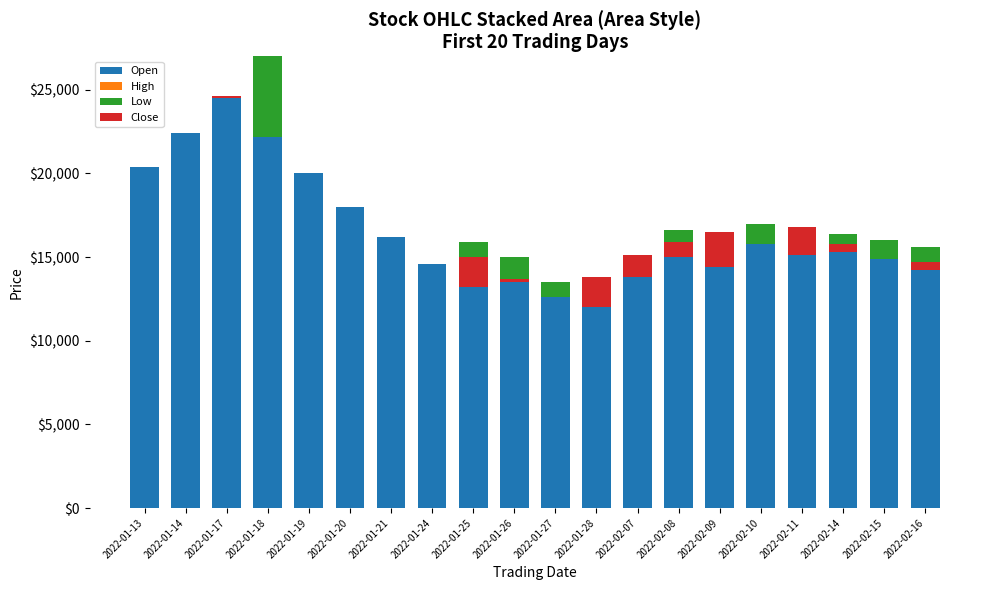

What is the difference between the Close values at 2022-02-10 and 2022-02-08?

900